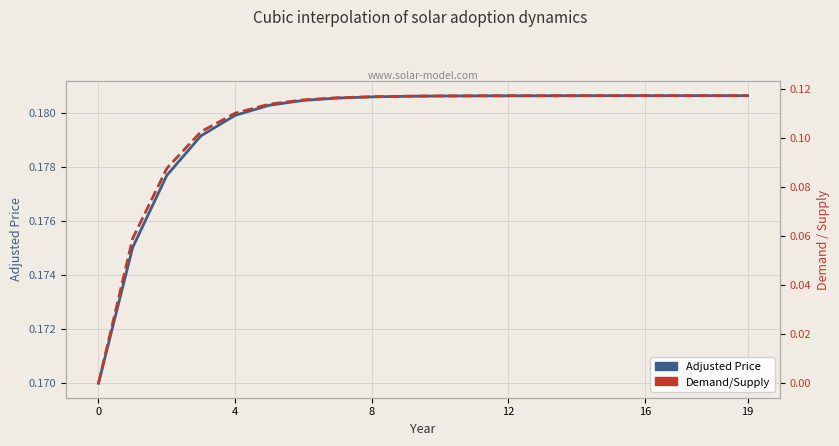

Which has a higher value, 12 or 7?

7